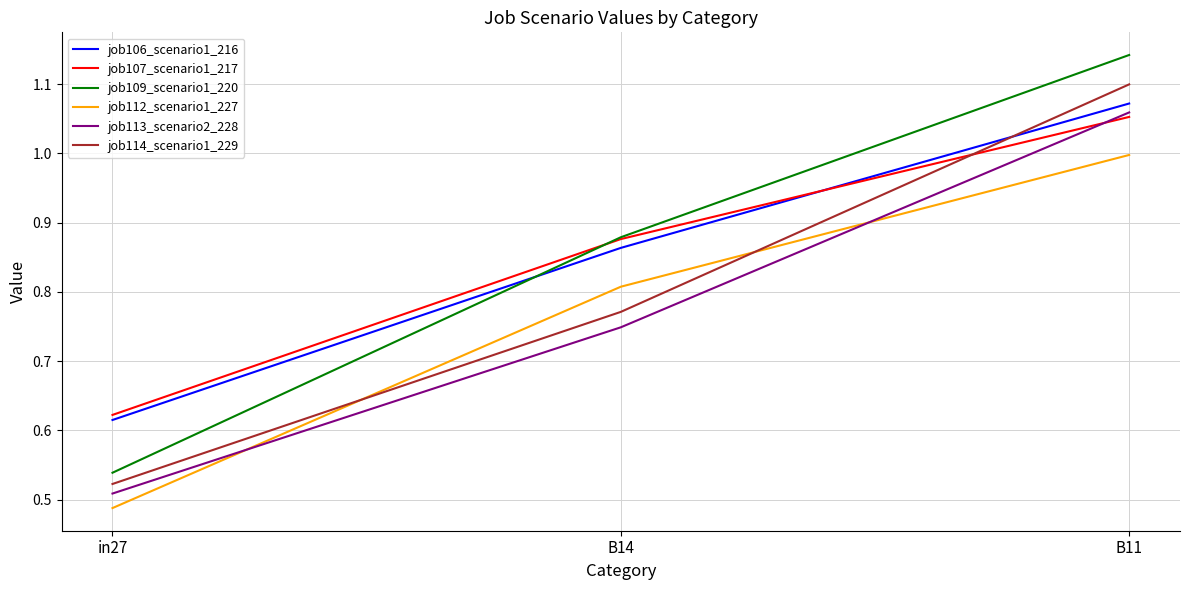

Between B14 and B11, which series saw the biggest shift?

job114_scenario1_229